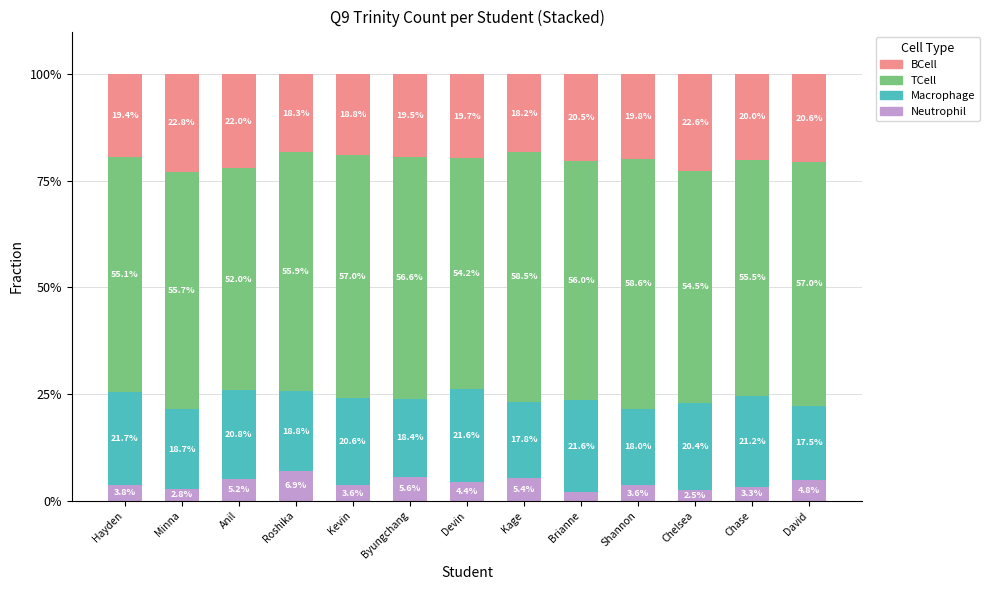

Where does the Neutrophil series first go above 3?

Hayden